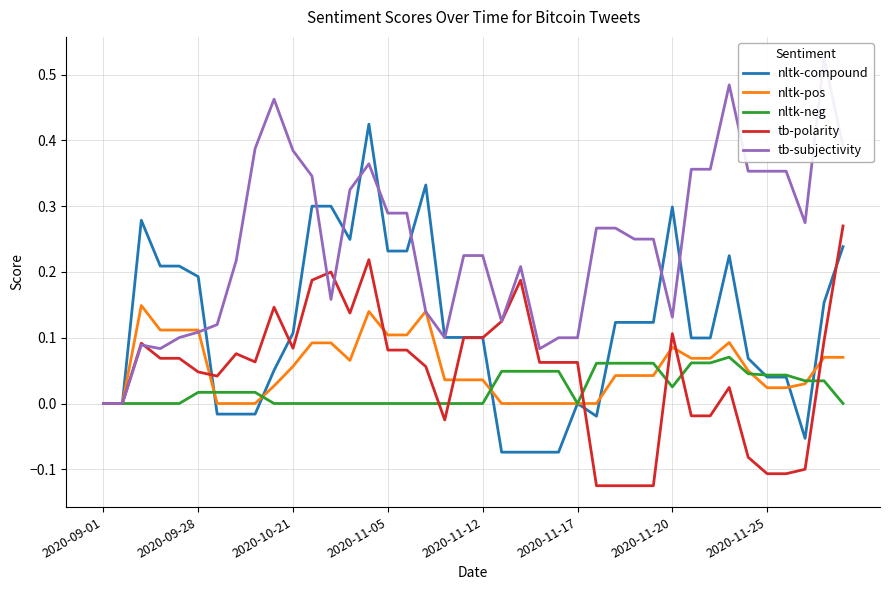

Count the number of categories in the chart.

40